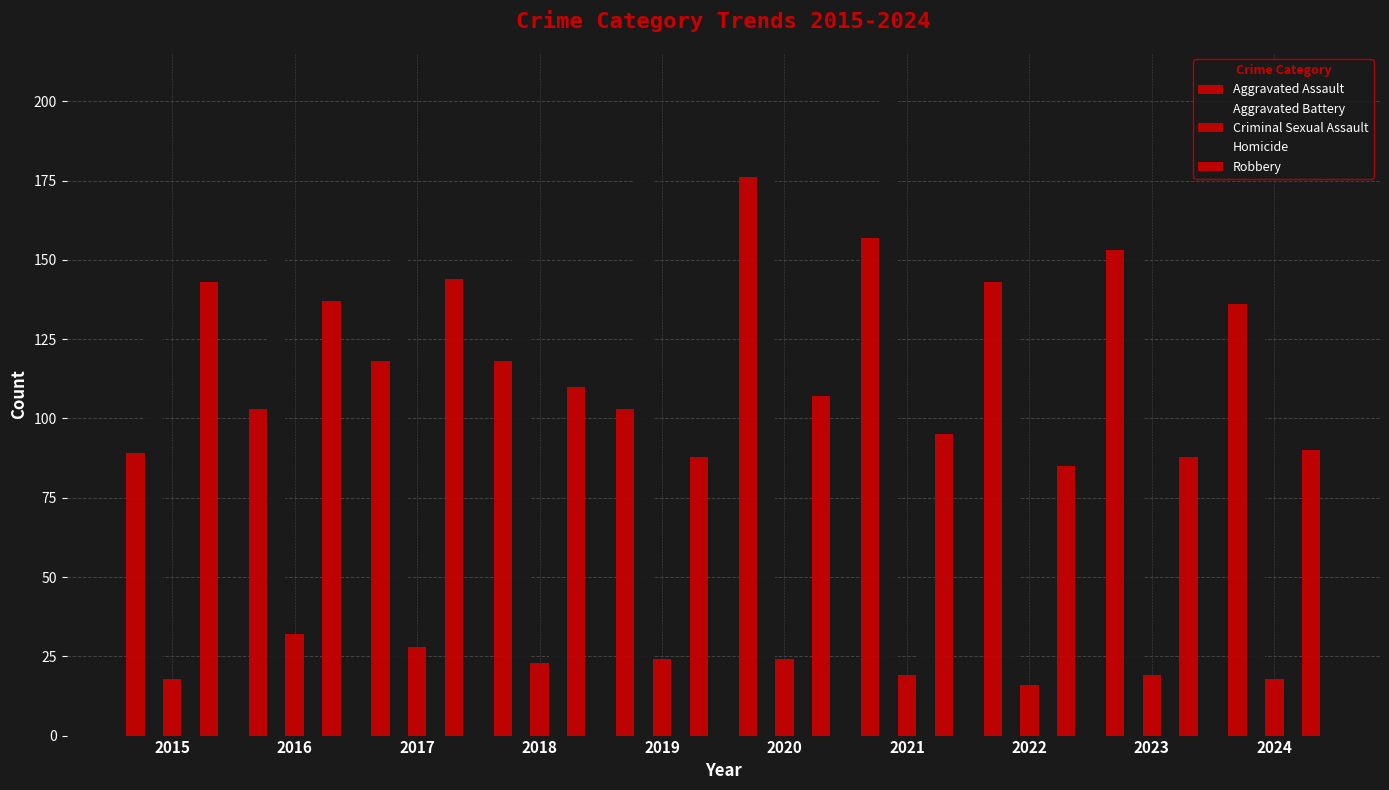

Count the number of data series in this chart.

5